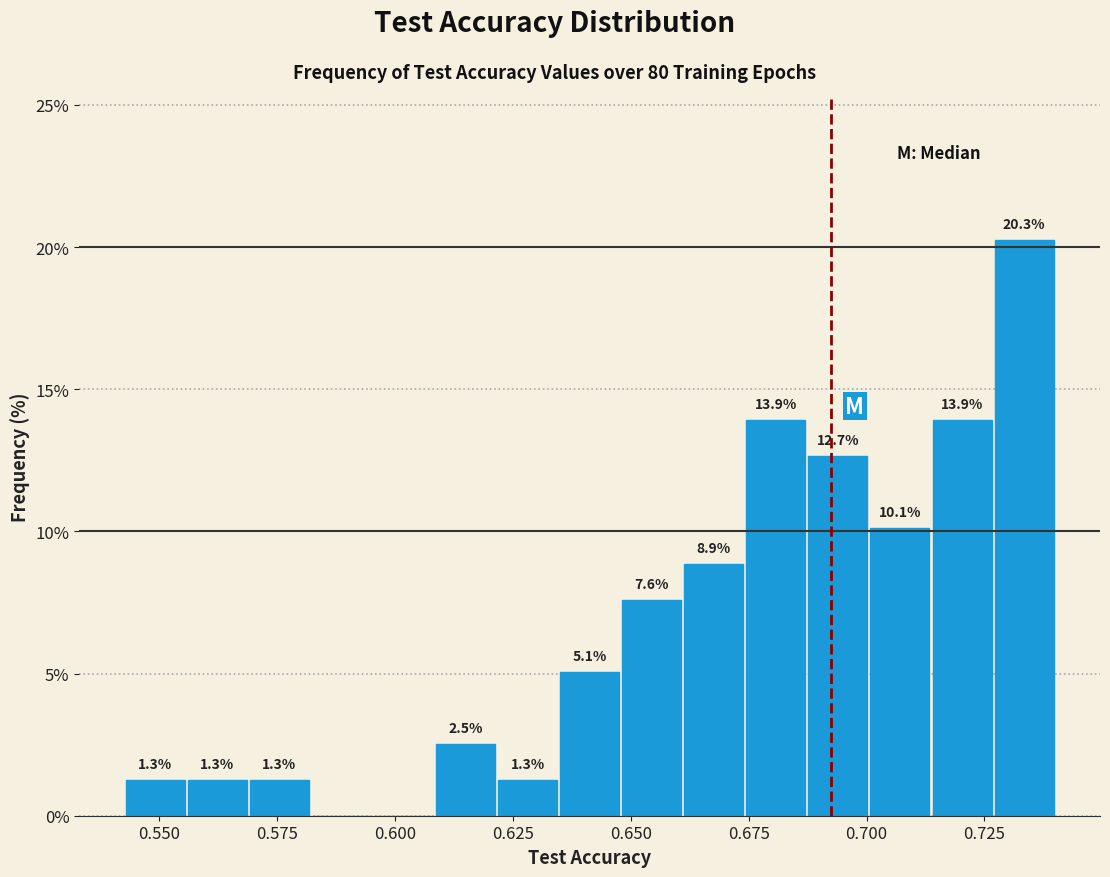

Around what value on the x-axis is the tallest bar? Give the approximate position of its centre, as read against the axis.

0.735